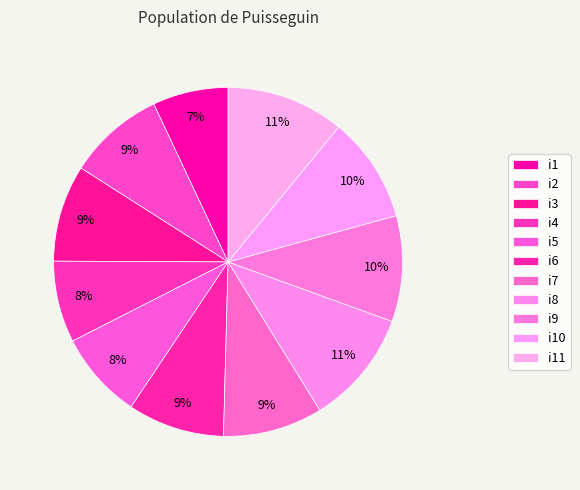

How many segments does this pie chart have?

11